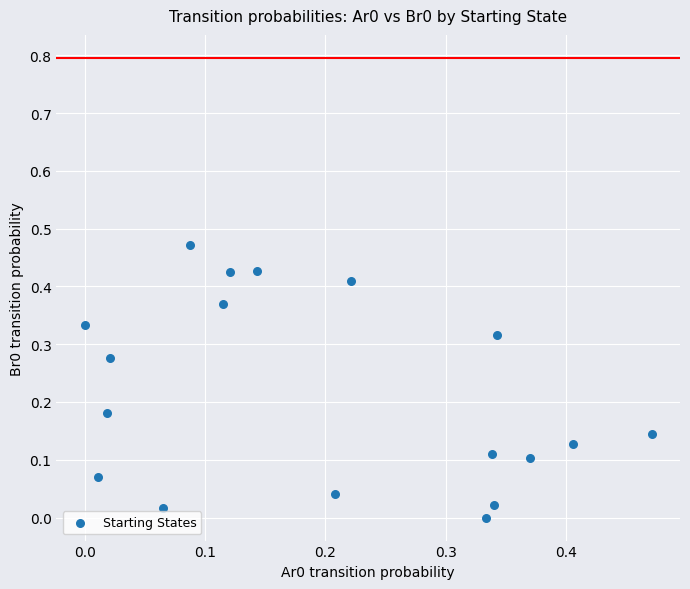

How many data points are displayed?

18